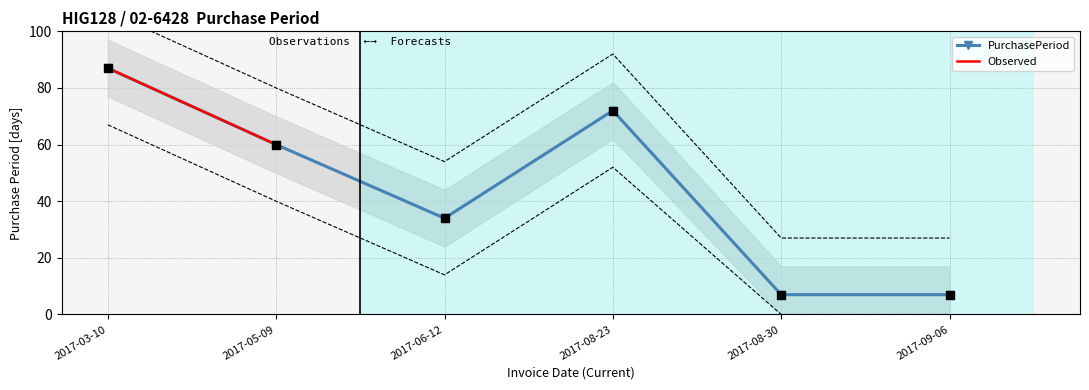

Approximately how many times larger is the value at 2017-06-12 compared to 2017-09-06?

2.0